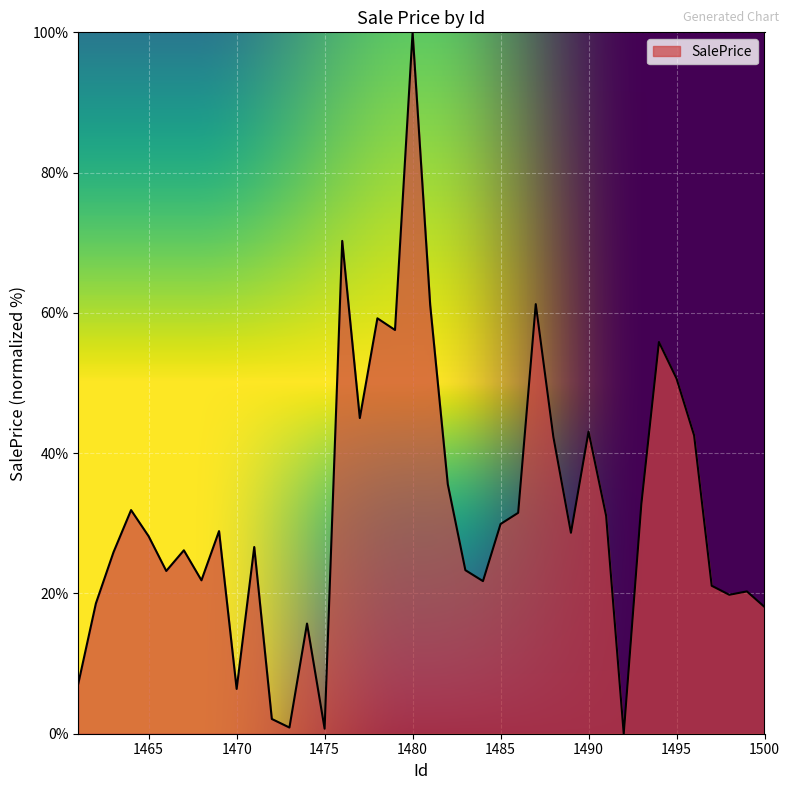

What is the greatest value displayed?

100.0